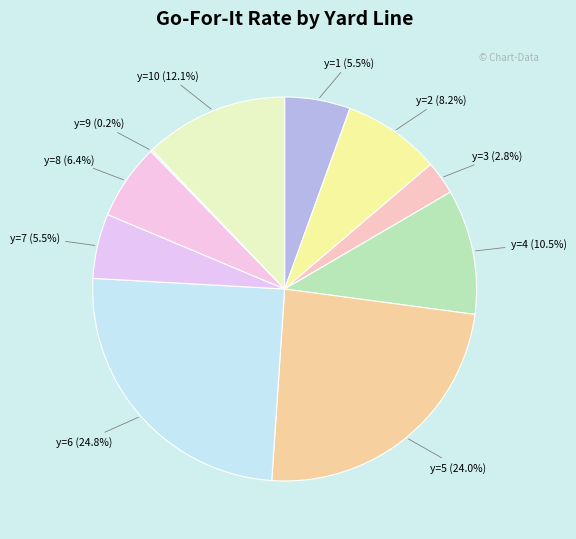

True or false: y=8 accounts for 15% of the total.

False